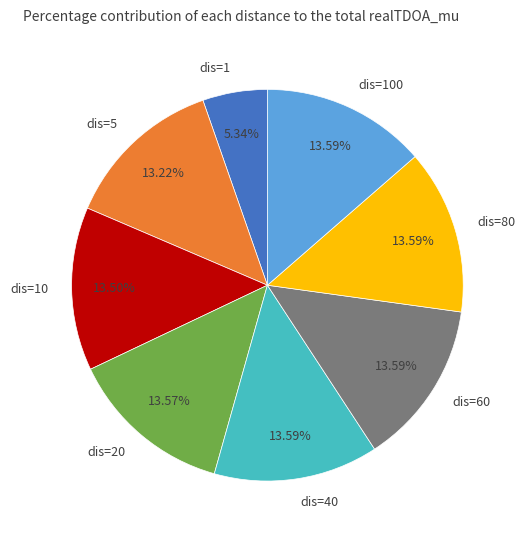

Is there a majority slice in this chart?

No